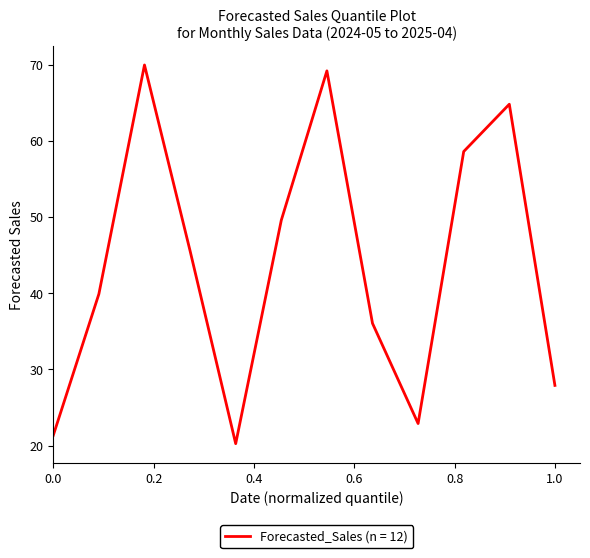

What is the maximum value shown in the chart?

69.9